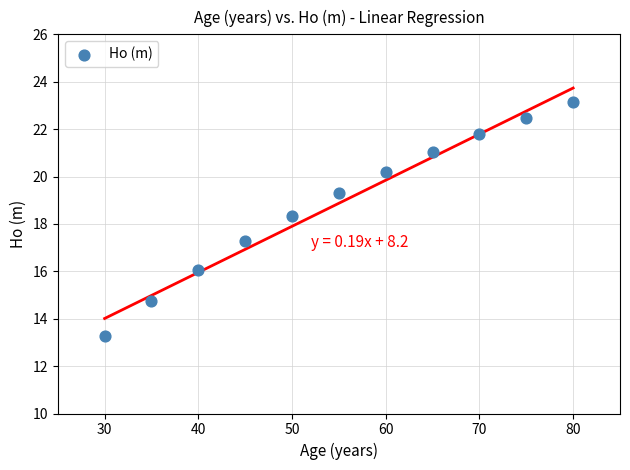

What is the average X value?

55.0